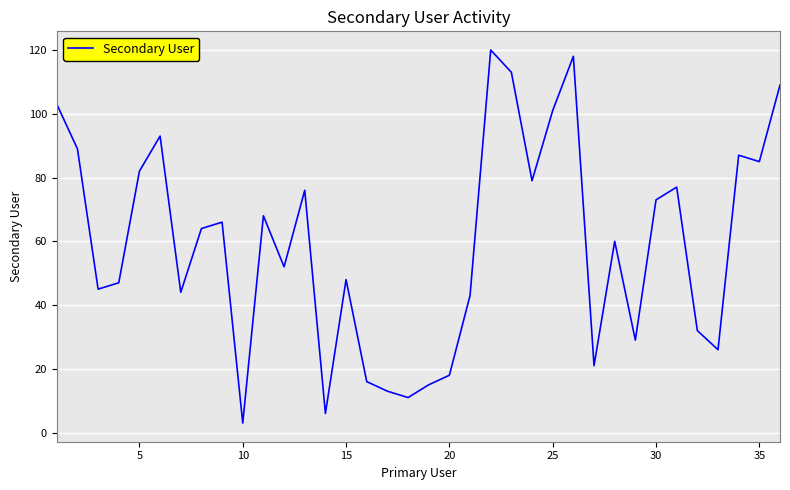

What is the difference between the maximum and minimum values?

117